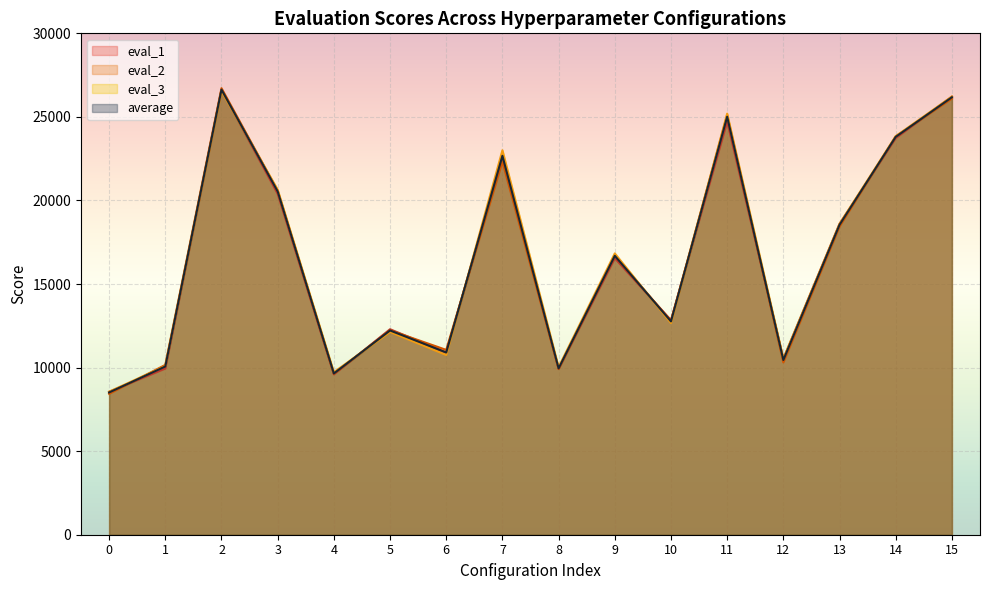

True or false: eval_2 has a value of 8667.6 at 10.

False